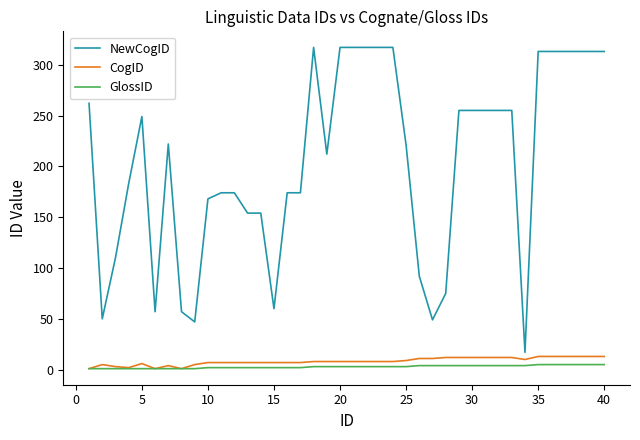

Count the number of data series in this chart.

3